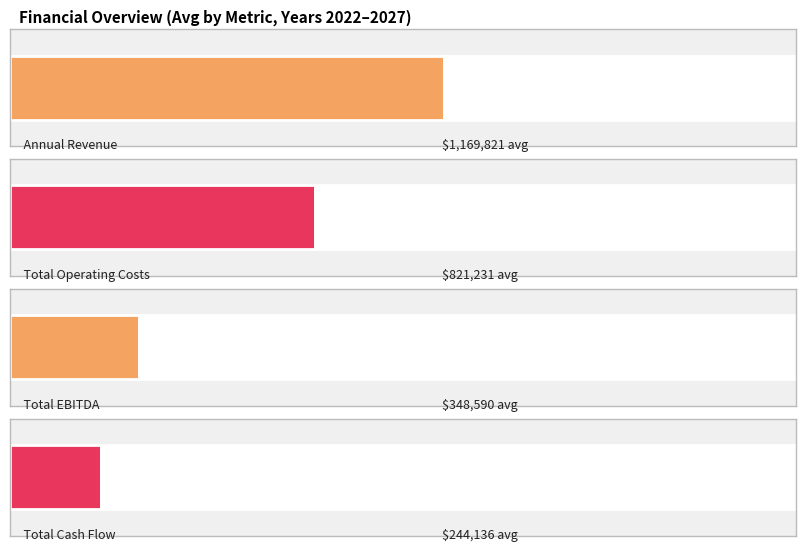

Are the bars grouped side by side (vs. stacked)?

Yes